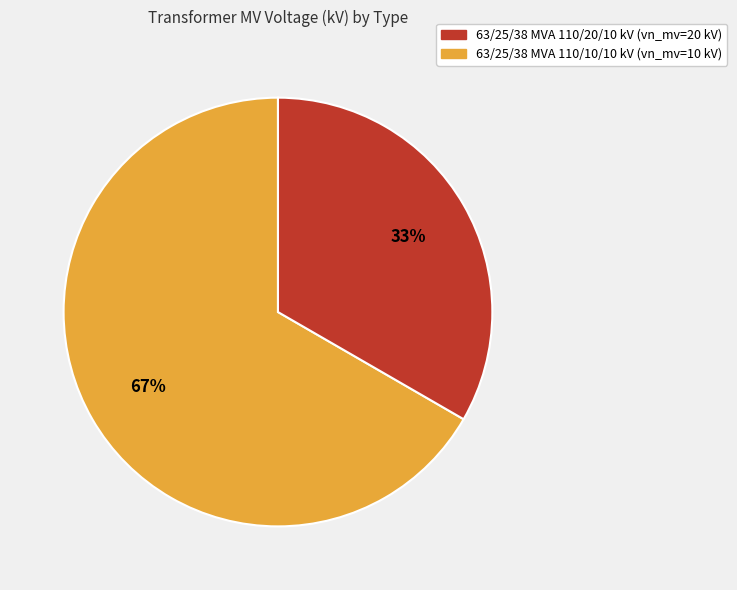

The 63/25/38 MVA 110/20/10 kV slice represents 67% of the pie. True or false?

True